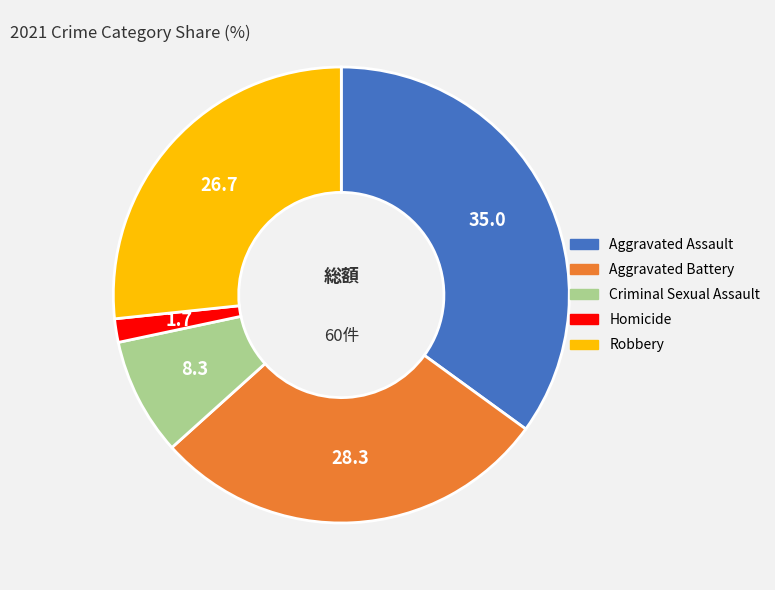

Rank the categories by value from highest to lowest.

Aggravated Assault, Aggravated Battery, Robbery, Criminal Sexual Assault, Homicide